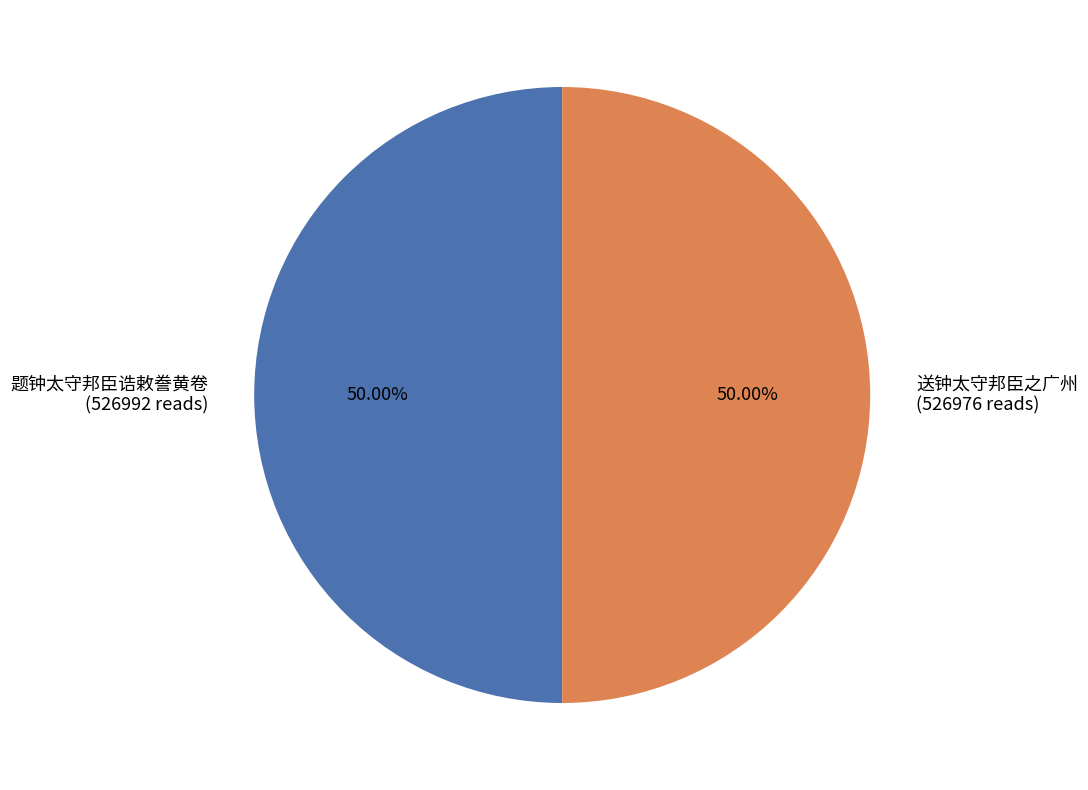

To the nearest percent, what percentage of the pie is 题钟太守邦臣诰敕誊黄卷?

50%